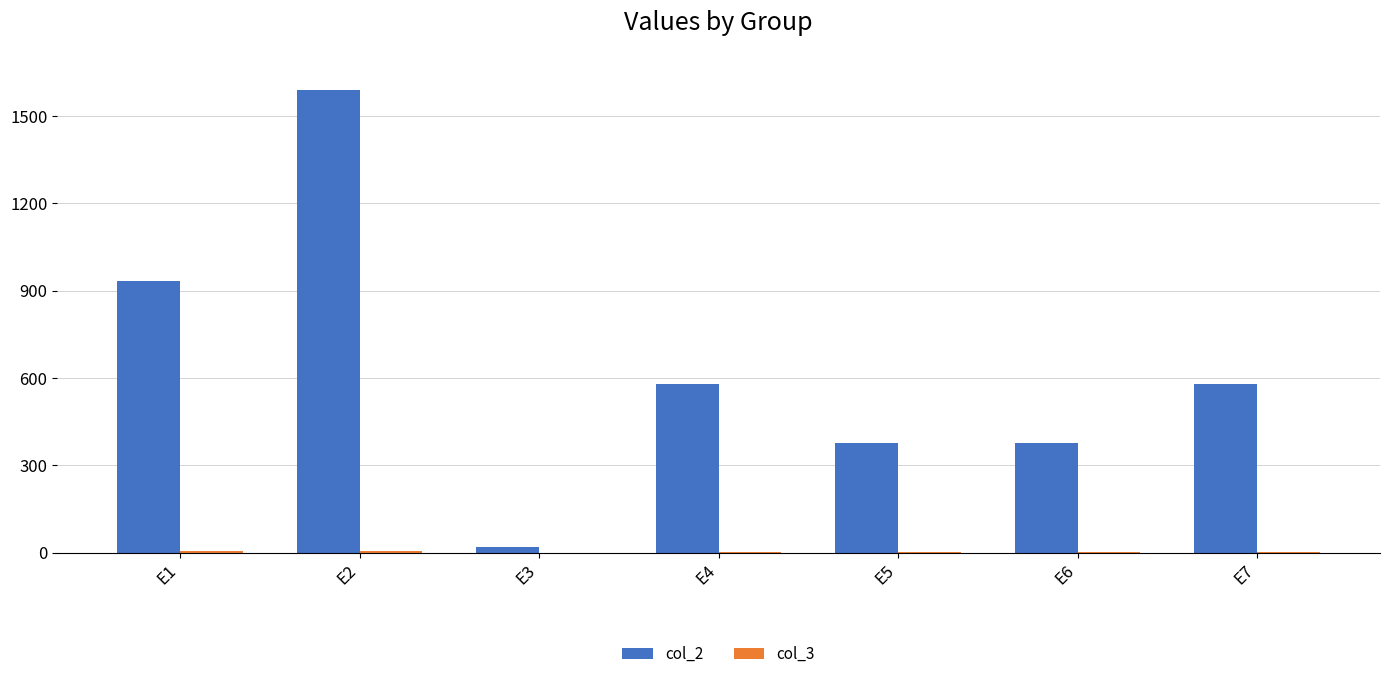

At which category is the sum across all series the highest?

E2